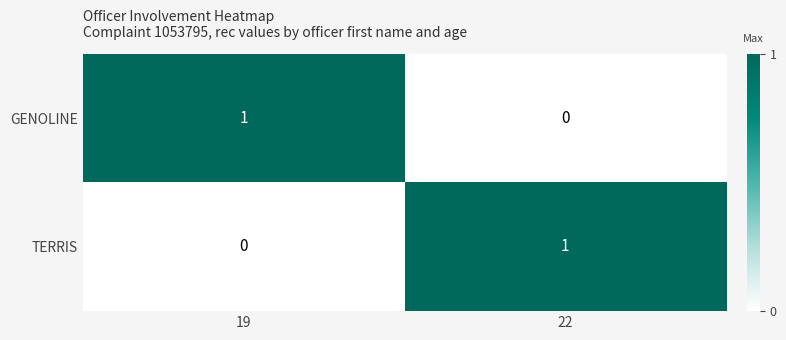

How many data points does each series have?

2